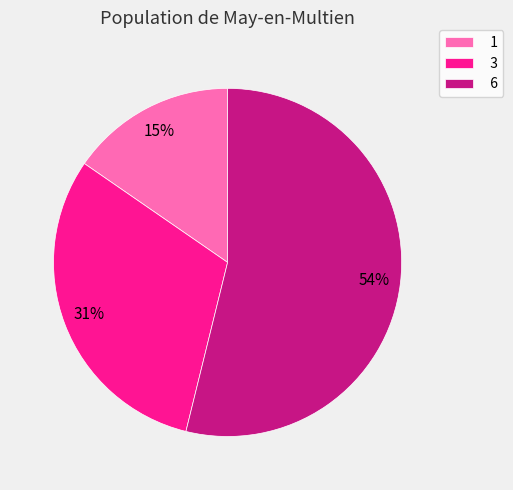

Which slice is the smallest?

1